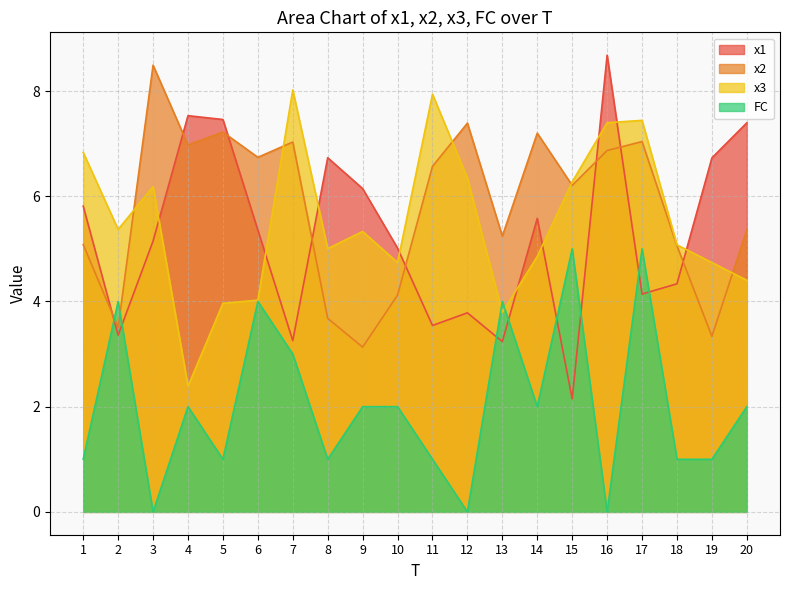

True or false: x3 has a value of 12.7 at 11.

False